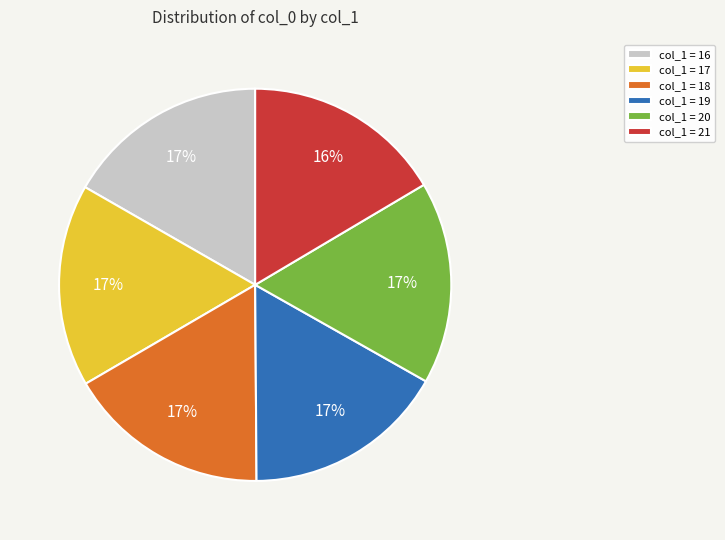

Combined, do col_1 = 16 and col_1 = 20 account for over 50%?

No